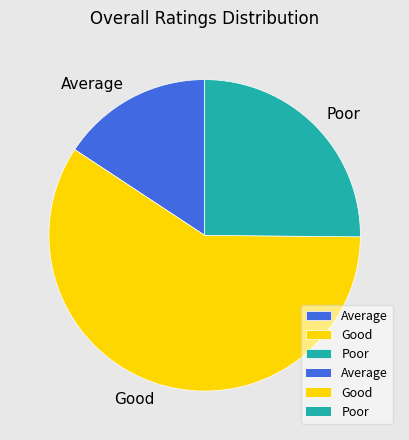

How many slices are in this pie chart?

3